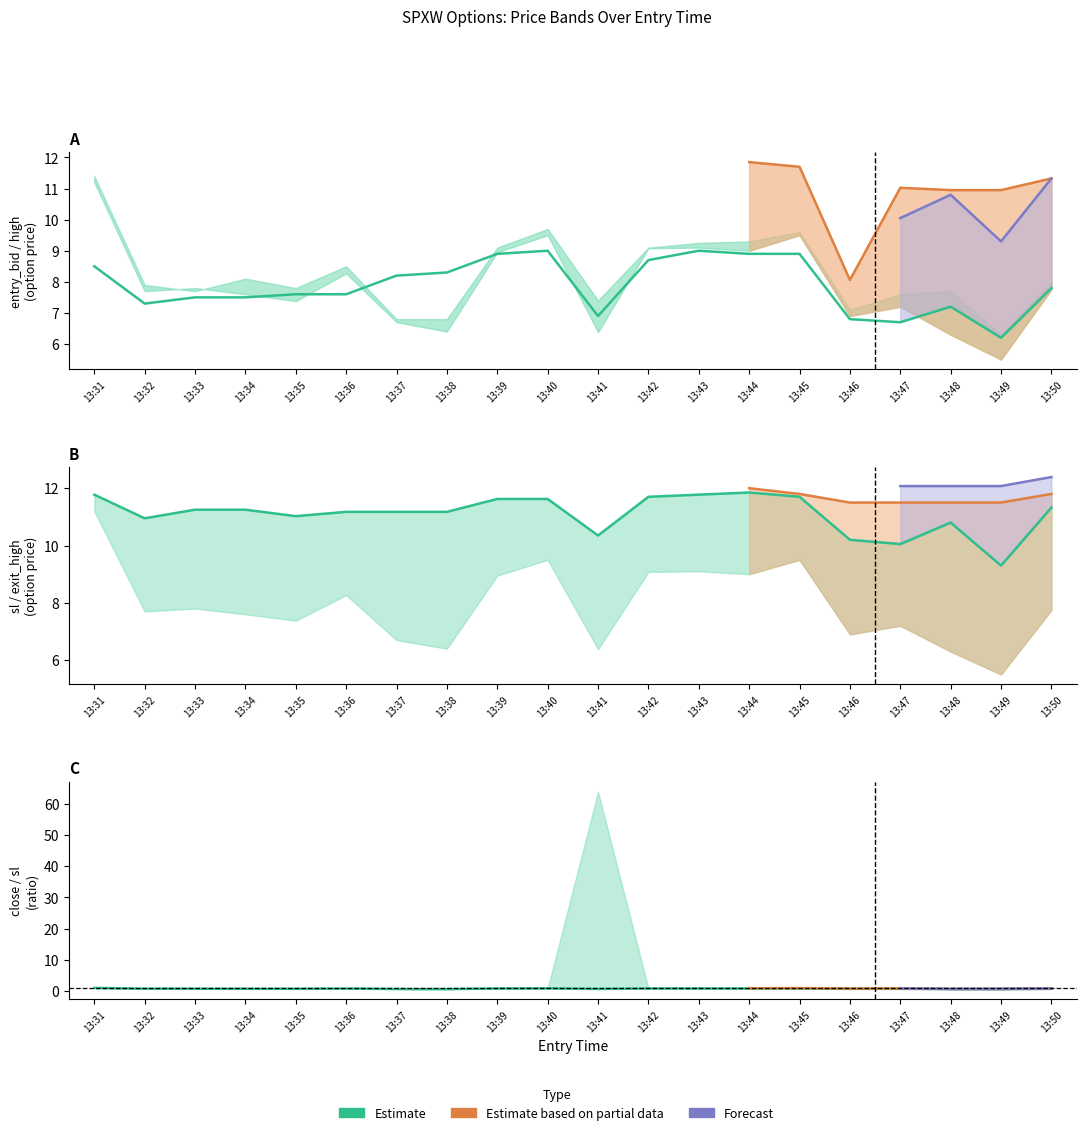

In sl, how many points are higher than both neighbors (excluding endpoints)?

2